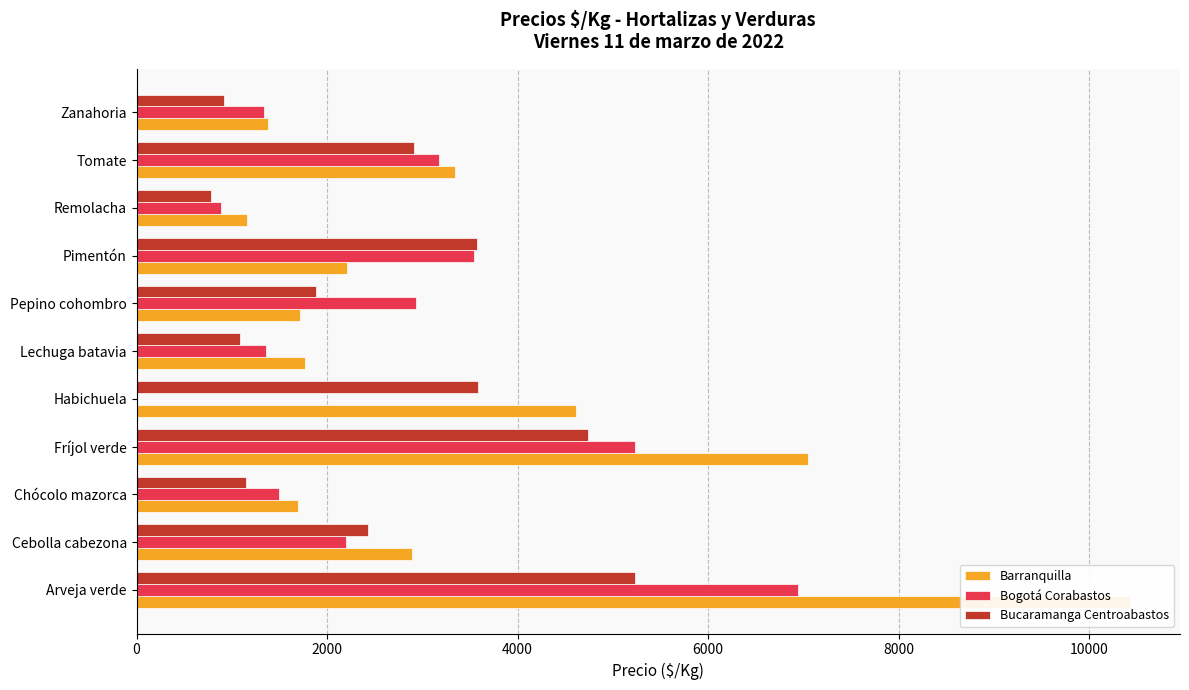

What is the sum of all Bogotá Corabastos values?

29114